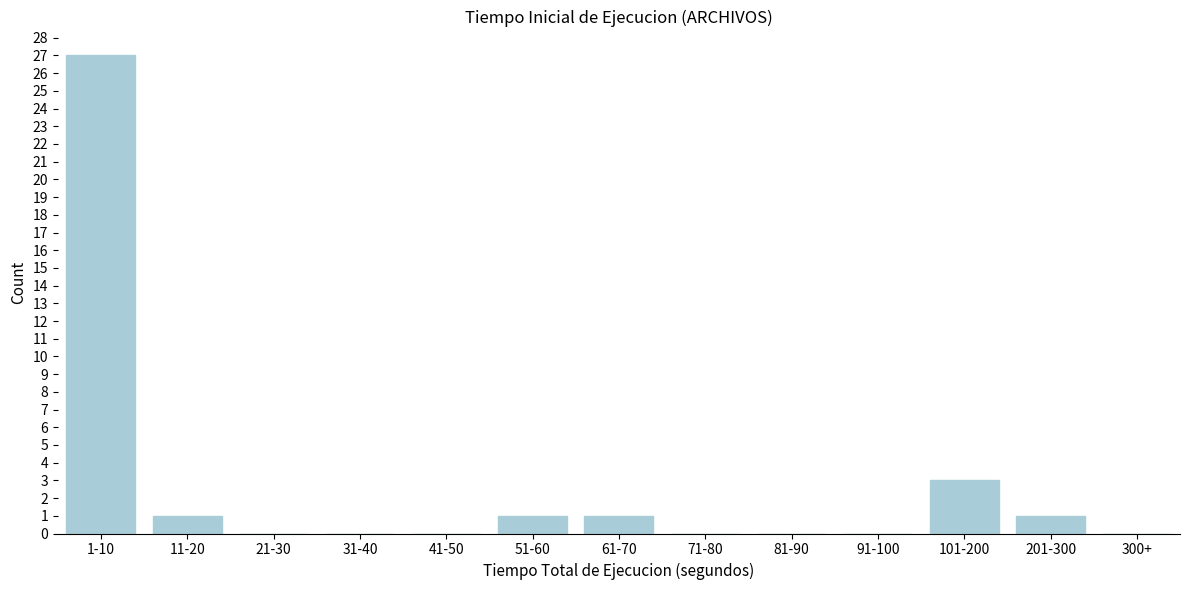

Reading left to right, extract all data points from this chart.

1-10=27	11-20=1	21-30=0	31-40=0	41-50=0	51-60=1	61-70=1	71-80=0	81-90=0	91-100=0	101-200=3	201-300=1	300+=0